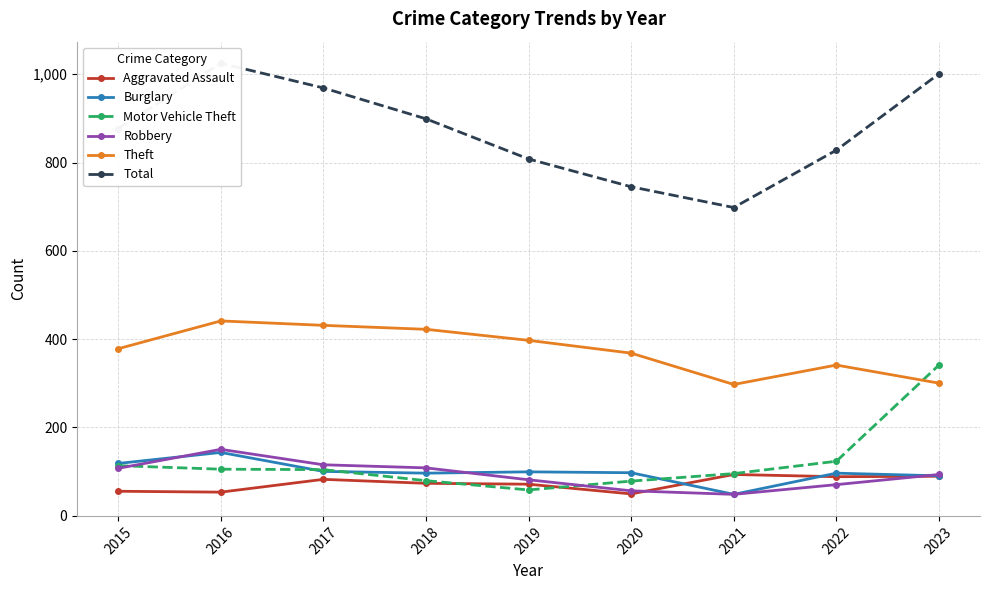

Which series has the largest total across all categories?

Total